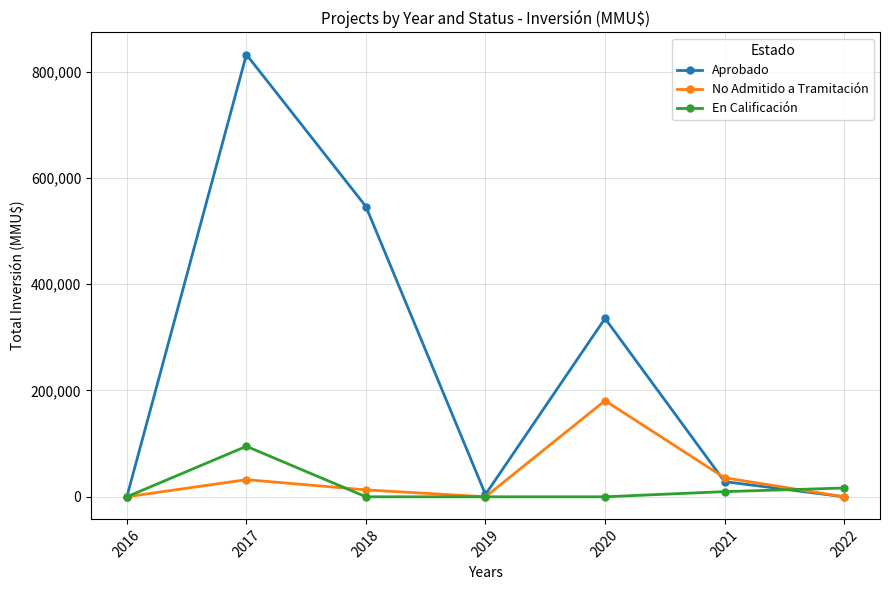

Does the chart display data point markers on the line(s)?

Yes